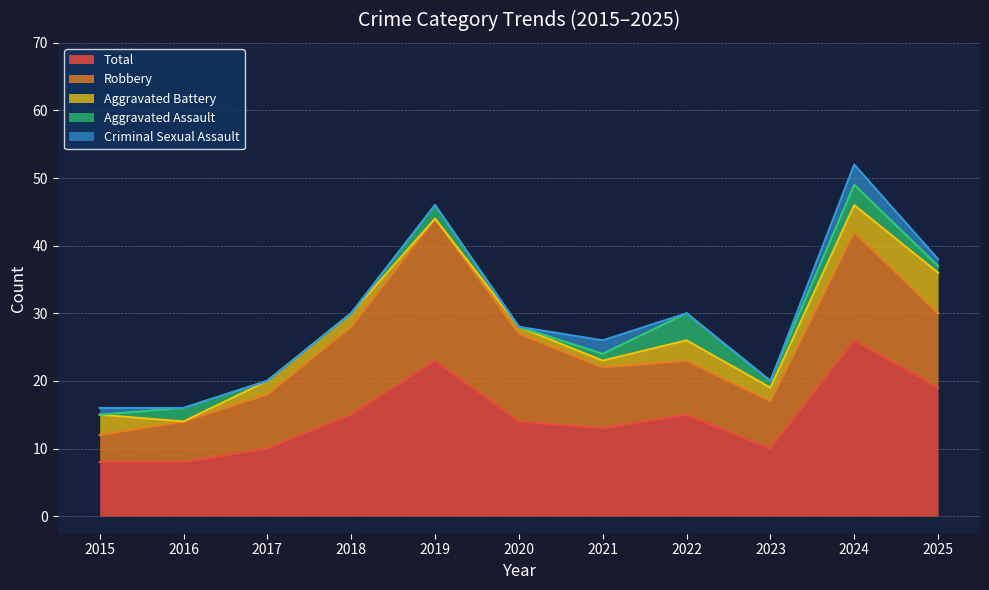

Which series has the widest spread of values?

Total